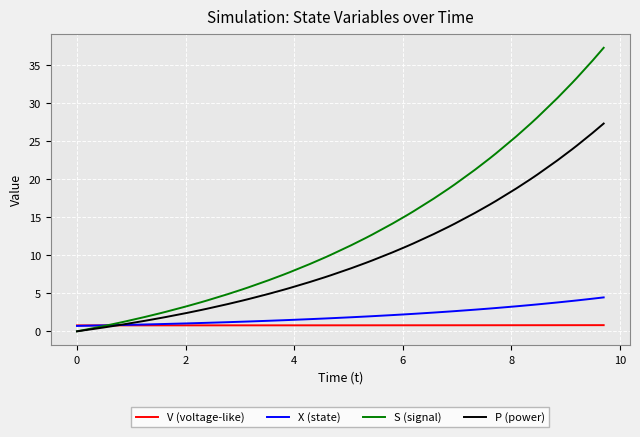

What is the highest value of the S (signal) series?

37.3